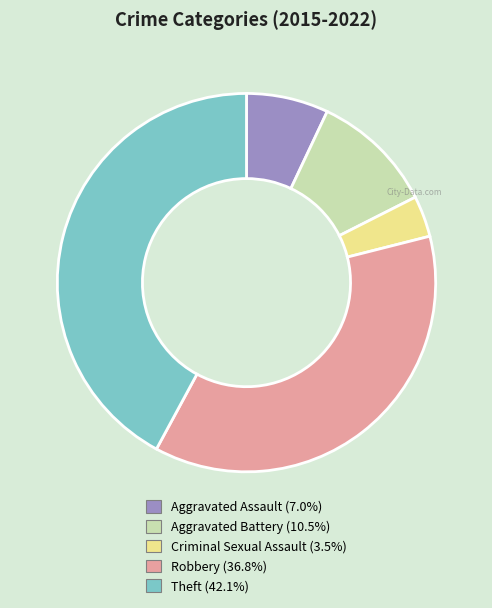

Rank the categories by value from highest to lowest.

Theft, Robbery, Aggravated Battery, Aggravated Assault, Criminal Sexual Assault